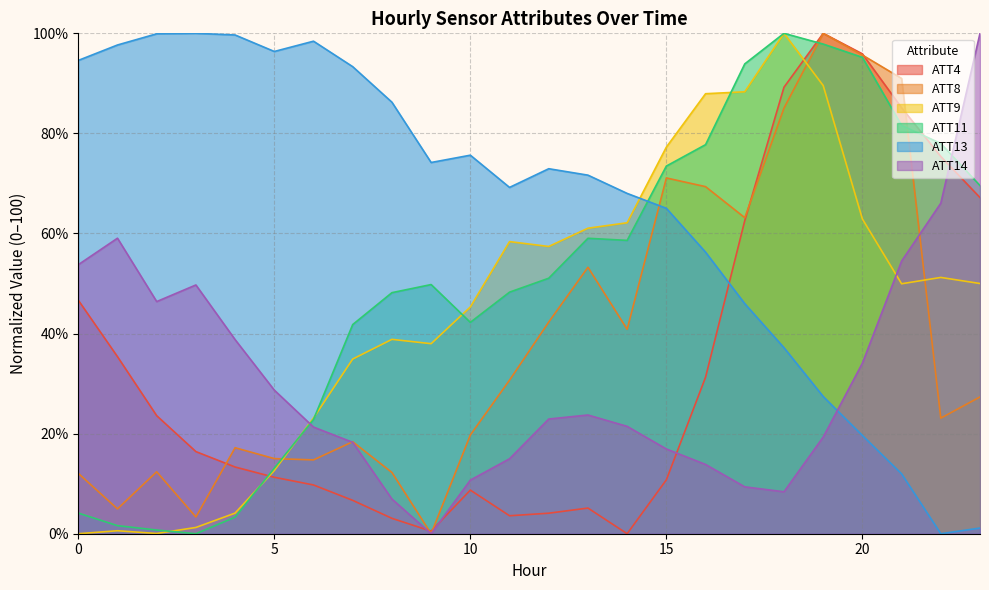

Which category has the highest value in the ATT8 series?

19